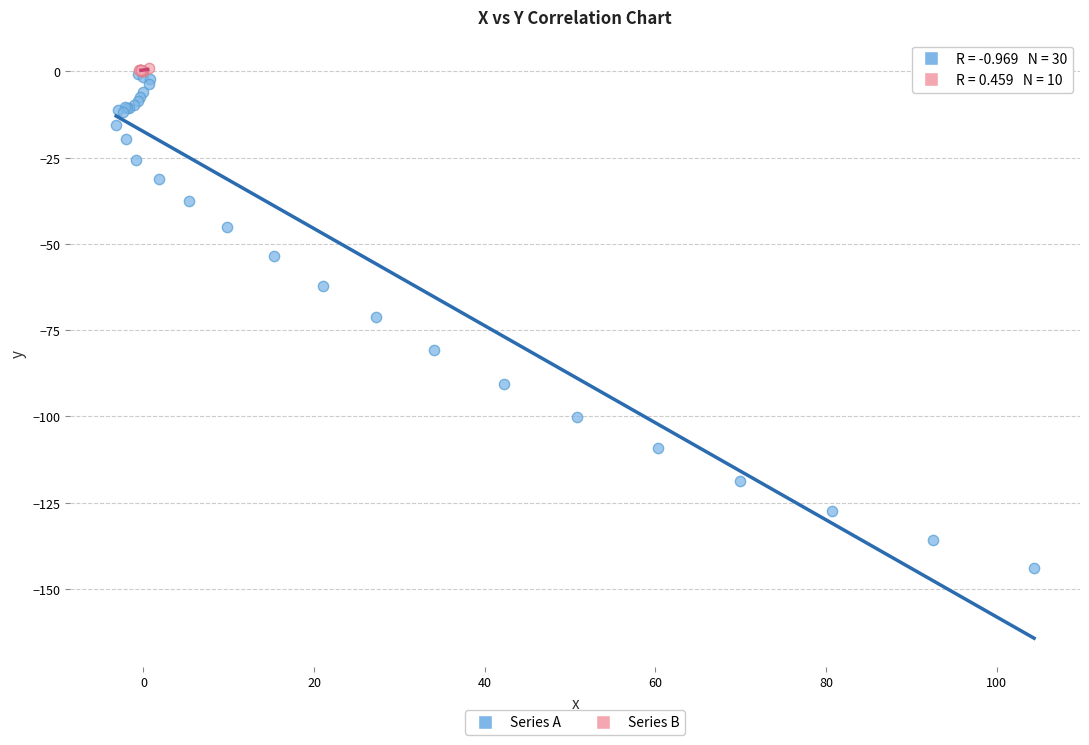

Which series has the widest spread of Y values?

Series A